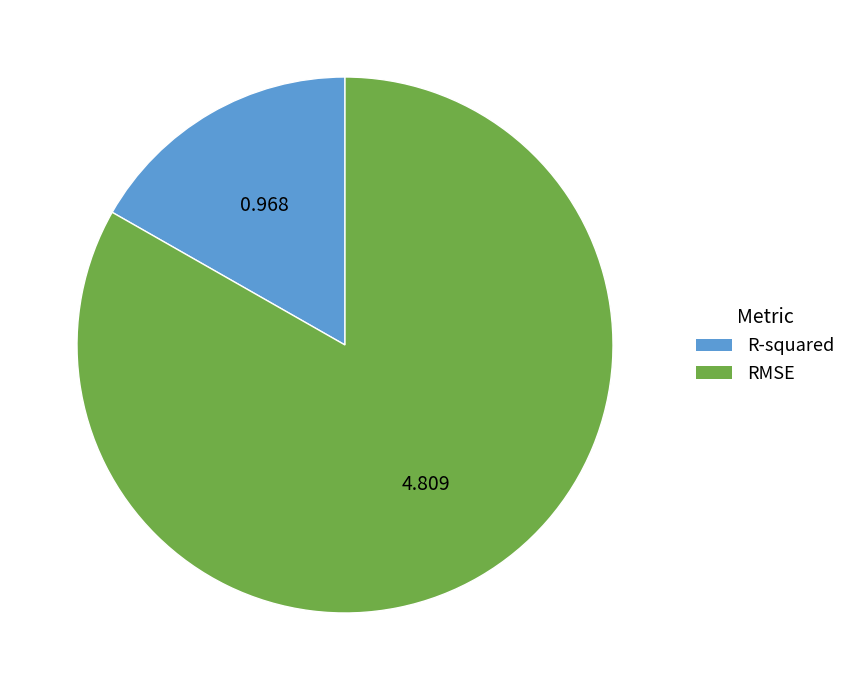

Which slice is the largest?

RMSE